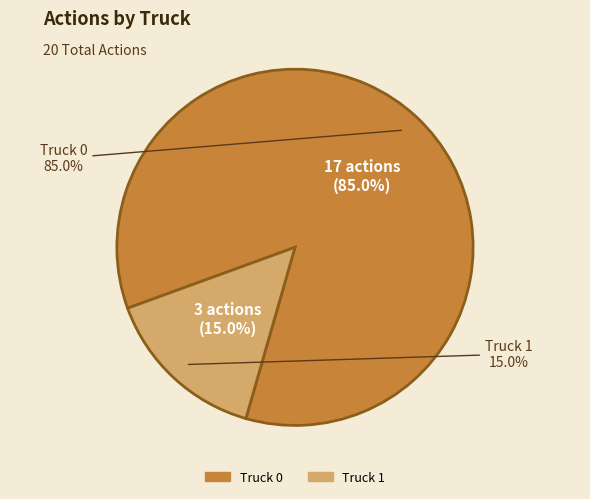

True or false: Truck 0 accounts for 93% of the total.

False